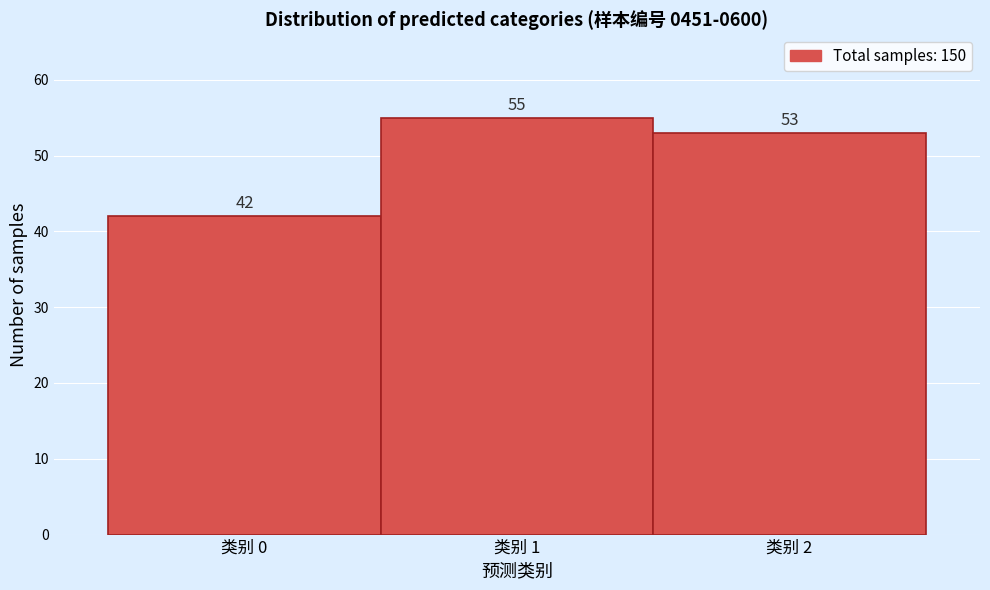

Over which range of the x-axis is the bar tallest?

0.5 to 1.5